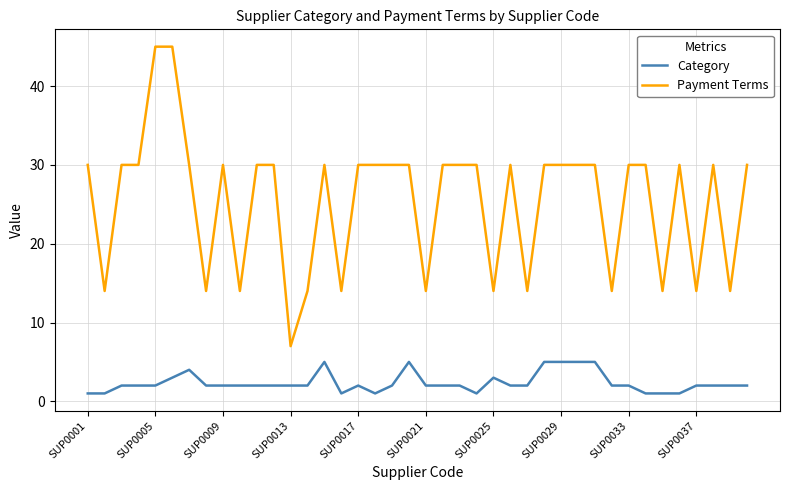

Which series has the largest range (max minus min)?

Payment Terms